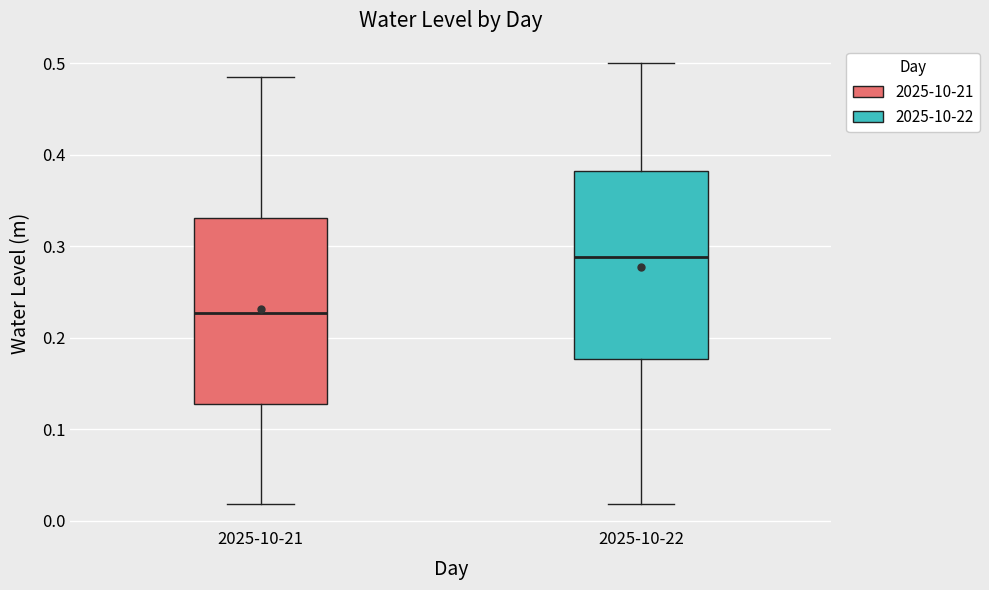

Reading left to right, read every box against the y-axis: the position of its median line, the range the box covers, and the ends of its whiskers. The values are not printed on the chart, so give them approximately, as read against the axis.

2025-10-21: median 0.23, box 0.13 to 0.33, whiskers 0.02 to 0.49
2025-10-22: median 0.29, box 0.18 to 0.38, whiskers 0.02 to 0.50